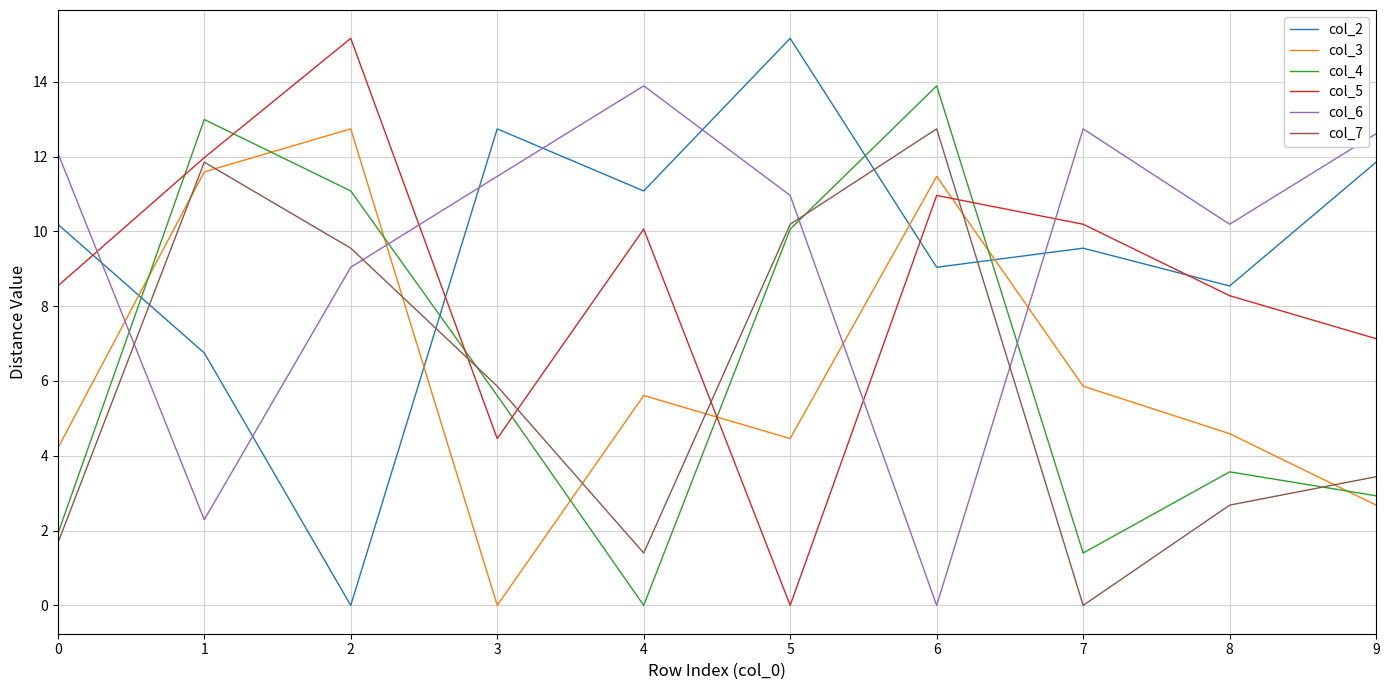

Which series ends up on top after the final intersection of col_7 and col_5?

col_5